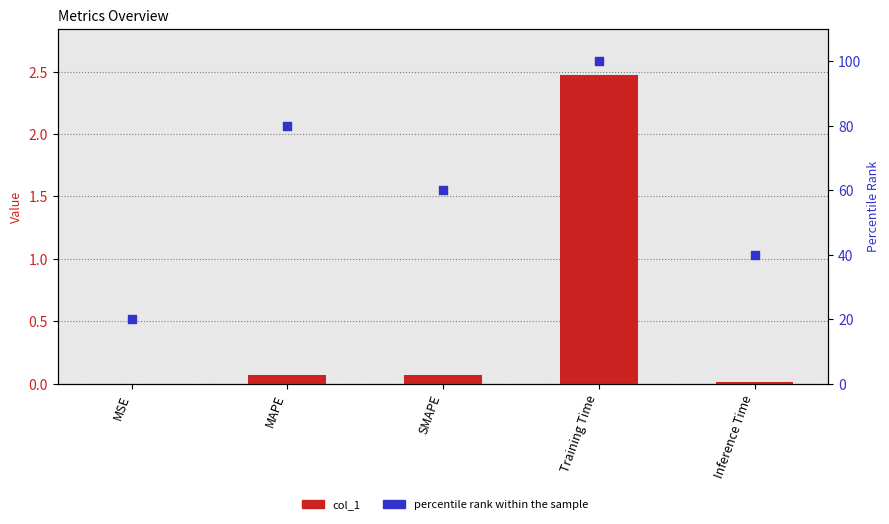

Which series has the widest spread of Y values?

percentile rank within the sample